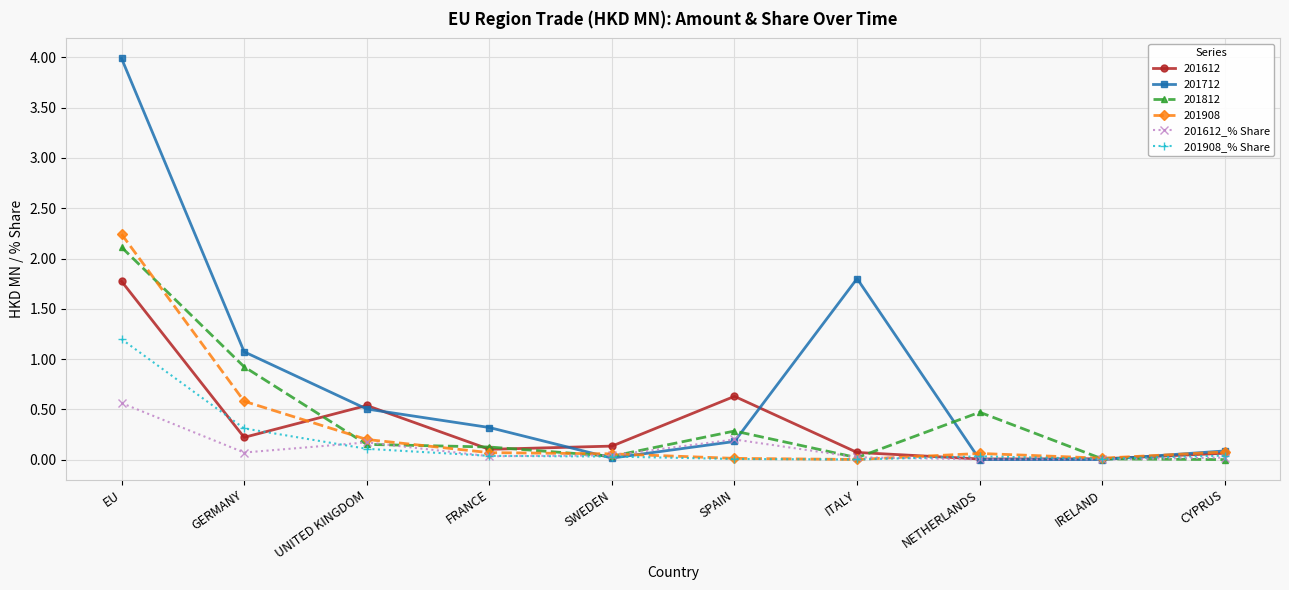

Is the value of 201612_% Share at UNITED KINGDOM greater than the value of 201908_% Share at CYPRUS?

Yes